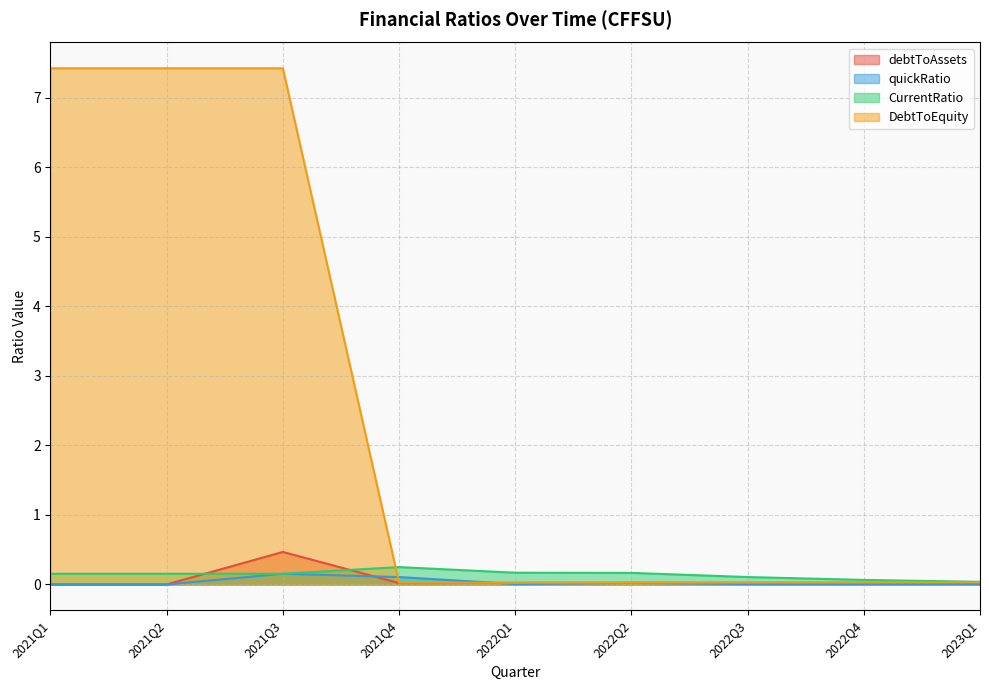

True or false: CurrentRatio has a value of 0.2 at 2021Q3.

True